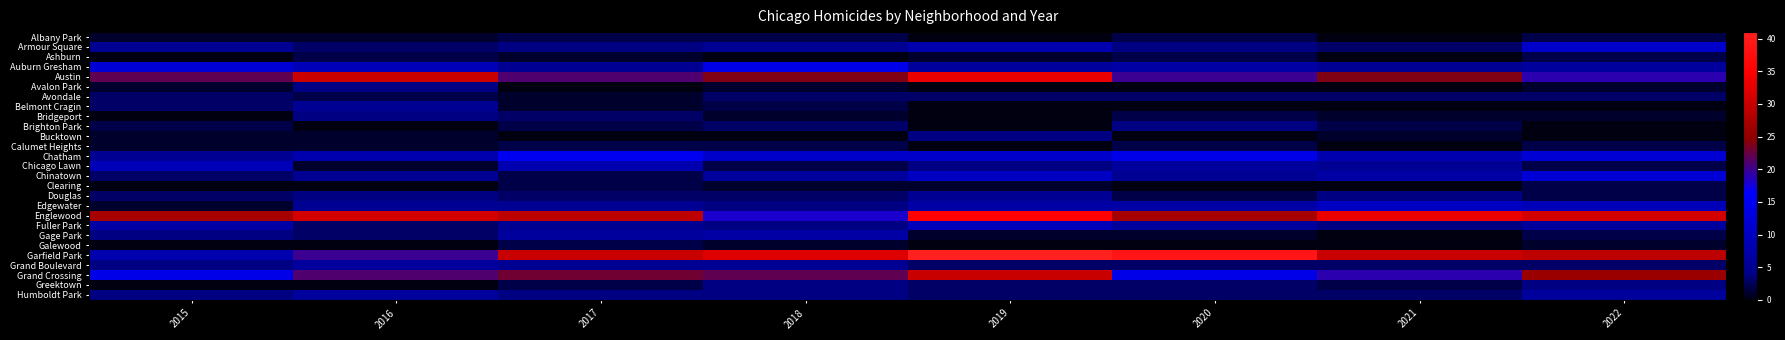

How many series are shown in this chart?

27